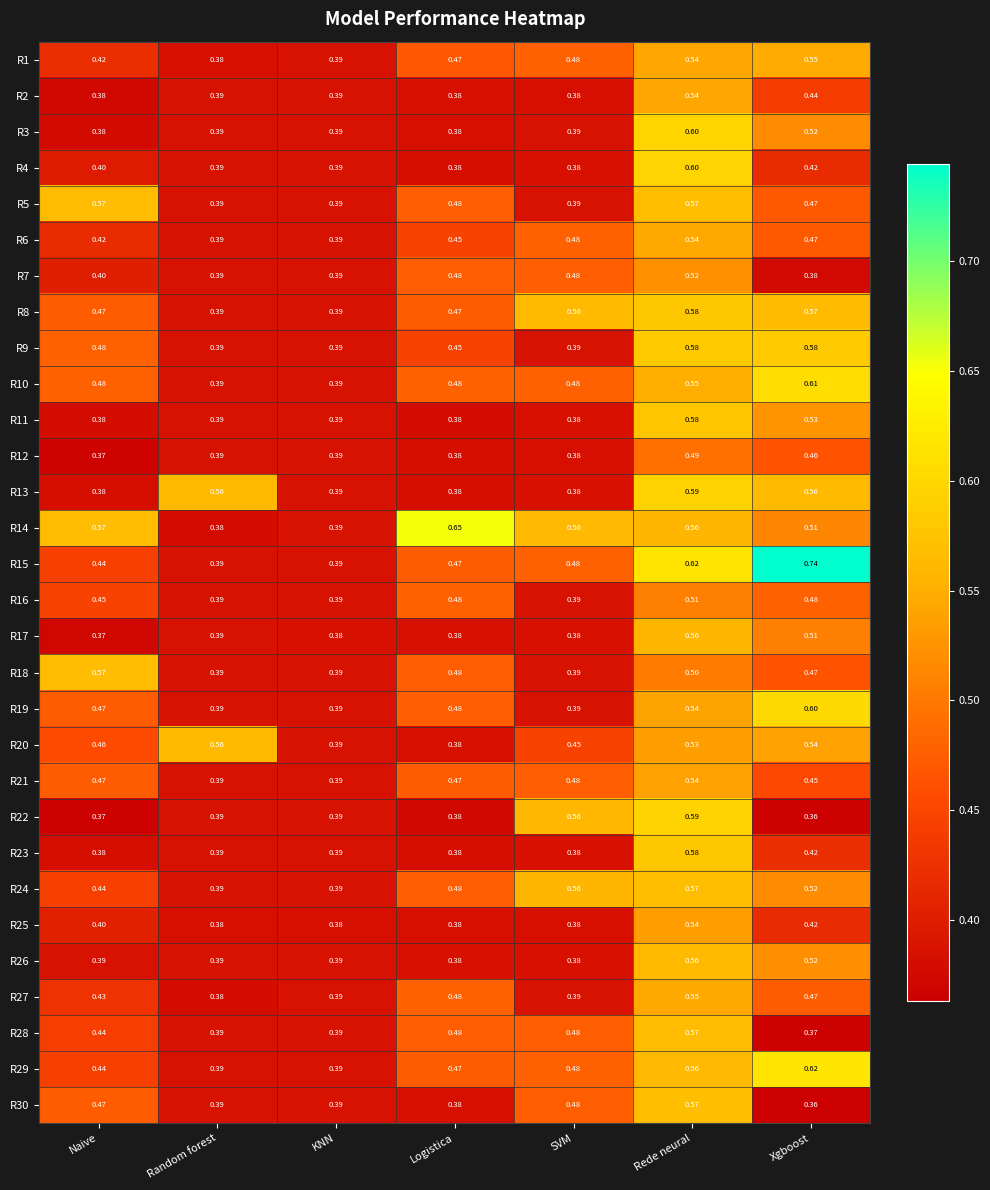

At which category is the sum across all series the highest?

Rede neural